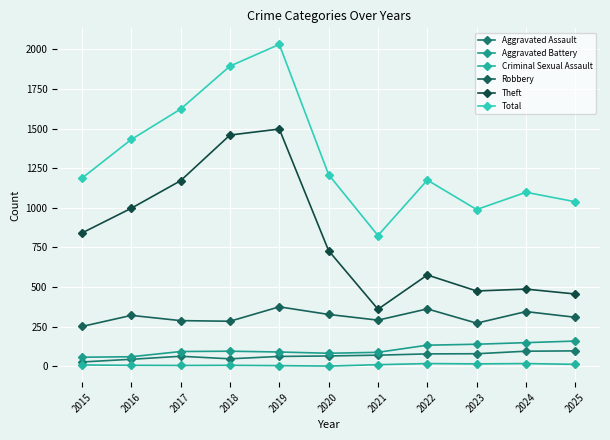

Which series changed the most between 2017 and 2019?

Total